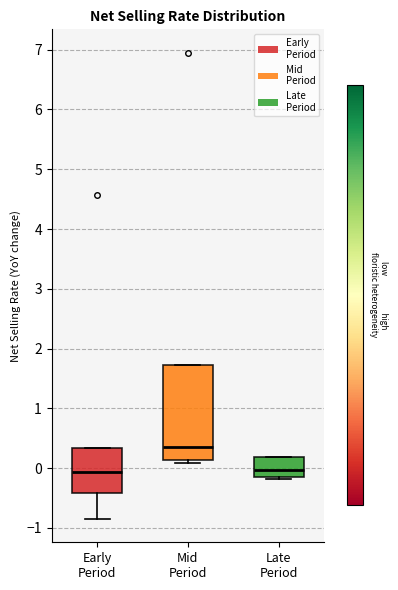

Reading left to right, read every box against the y-axis: the position of its median line, the range the box covers, and the ends of its whiskers. The values are not printed on the chart, so give them approximately, as read against the axis.

Early Period: median -0.1, box -0.4 to 0.3, whiskers -0.8 to 0.3
Mid Period: median 0.4, box 0.1 to 1.7, whiskers 0.1 (just below the box's lower edge) to 1.7
Late Period: median 0.0, box -0.2 to 0.2, whiskers -0.2 (just below the box's lower edge) to 0.2